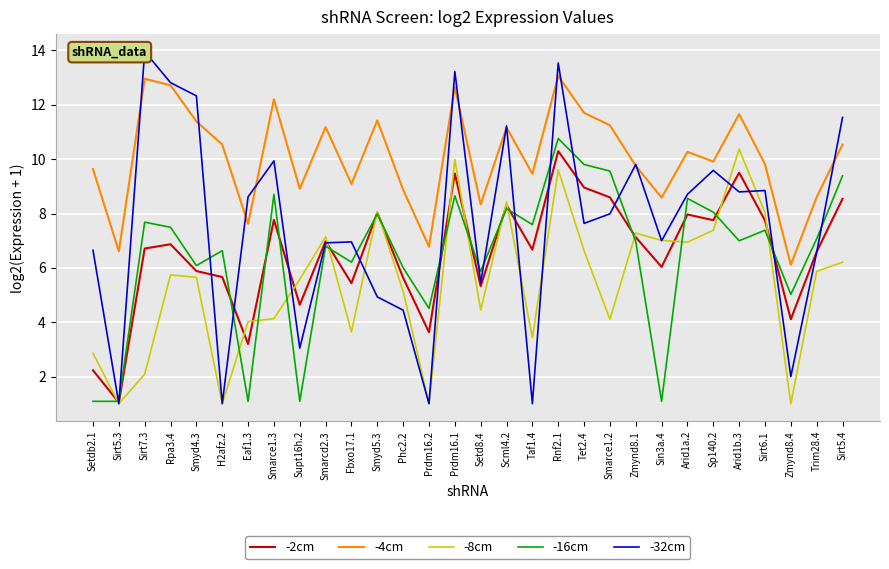

True or false: -16cm and -4cm intersect in this chart.

False